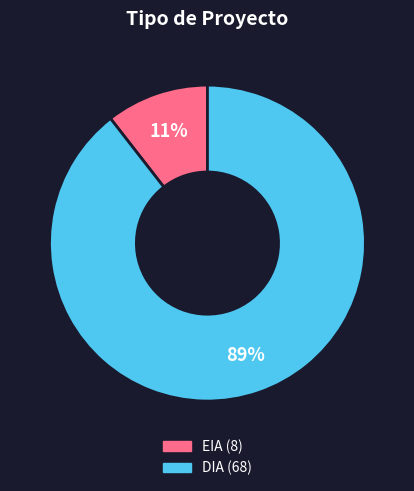

How many slices are in this pie chart?

2